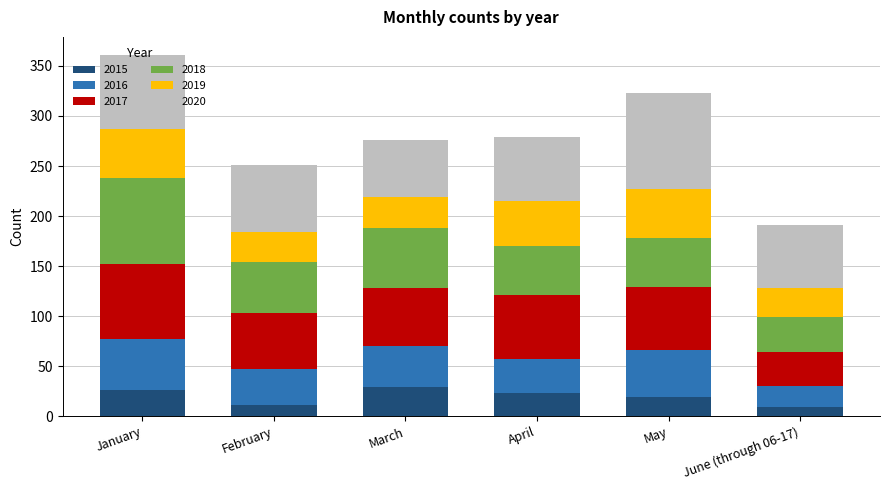

The value of 2015 at January is 26. True or false?

True